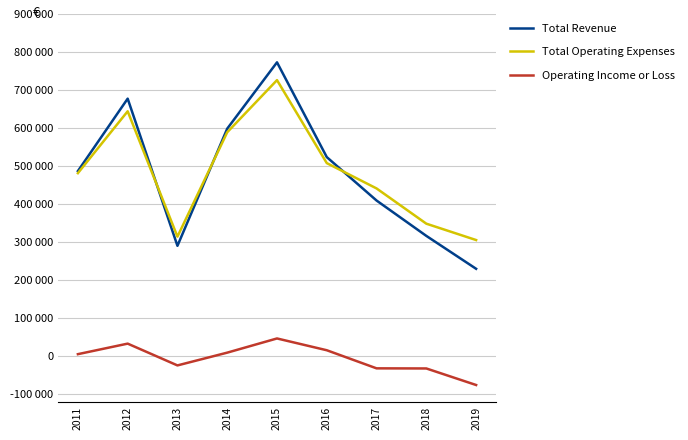

What are all the series names shown in the legend?

Total Revenue, Total Operating Expenses, Operating Income or Loss